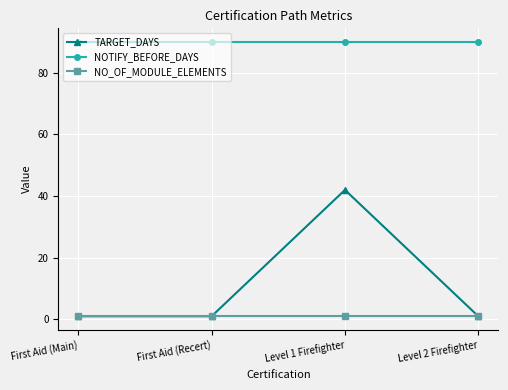

Reading right to left, list all the values displayed in this chart.

TARGET_DAYS: 1	42	1	1
NOTIFY_BEFORE_DAYS: 90	90	90	90
NO_OF_MODULE_ELEMENTS: 1	1	1	1